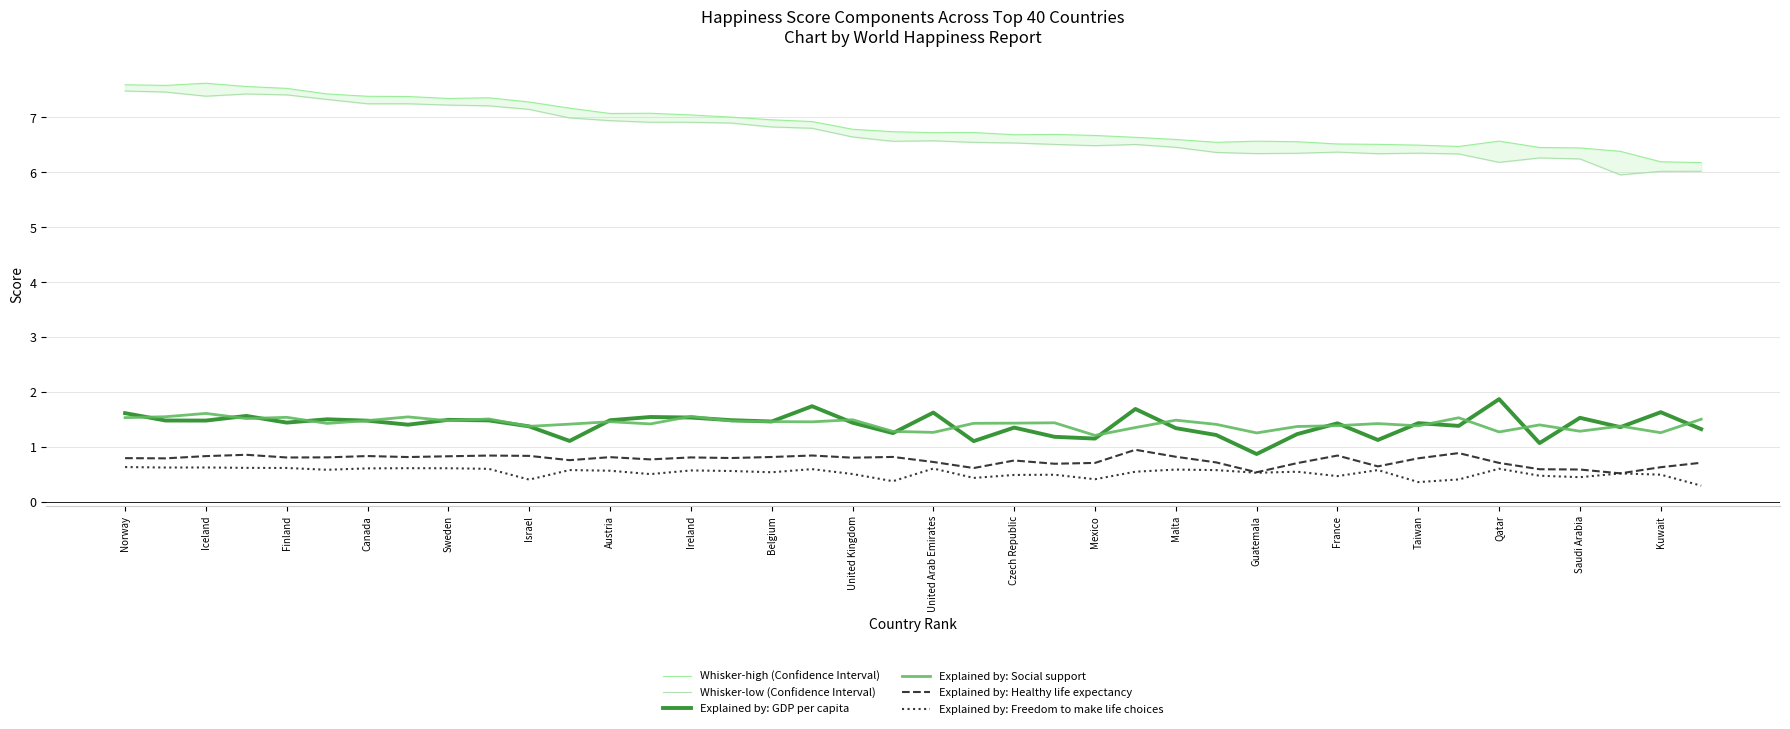

True or false: Explained by: Freedom to make life choices and Explained by: Social support intersect in this chart.

False